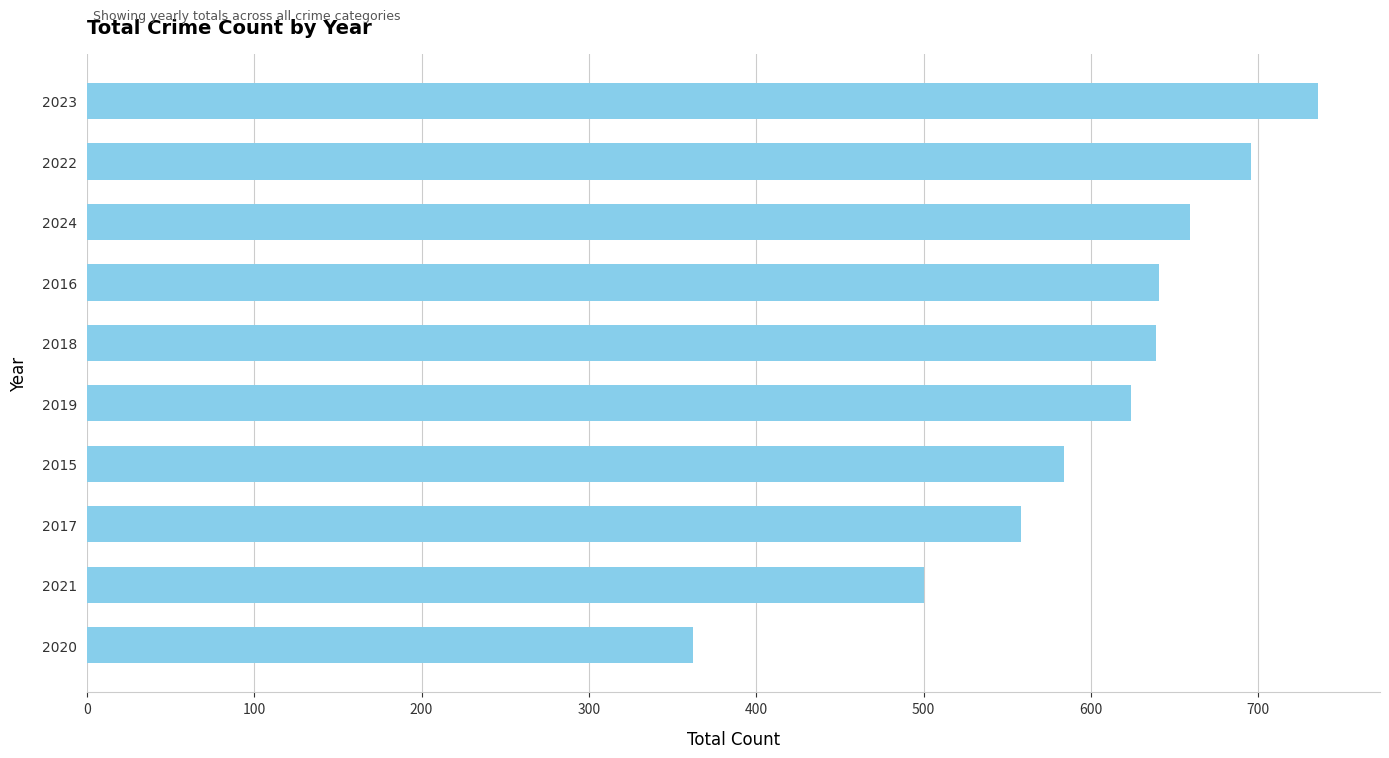

What is the difference between the second highest and minimum values?

334